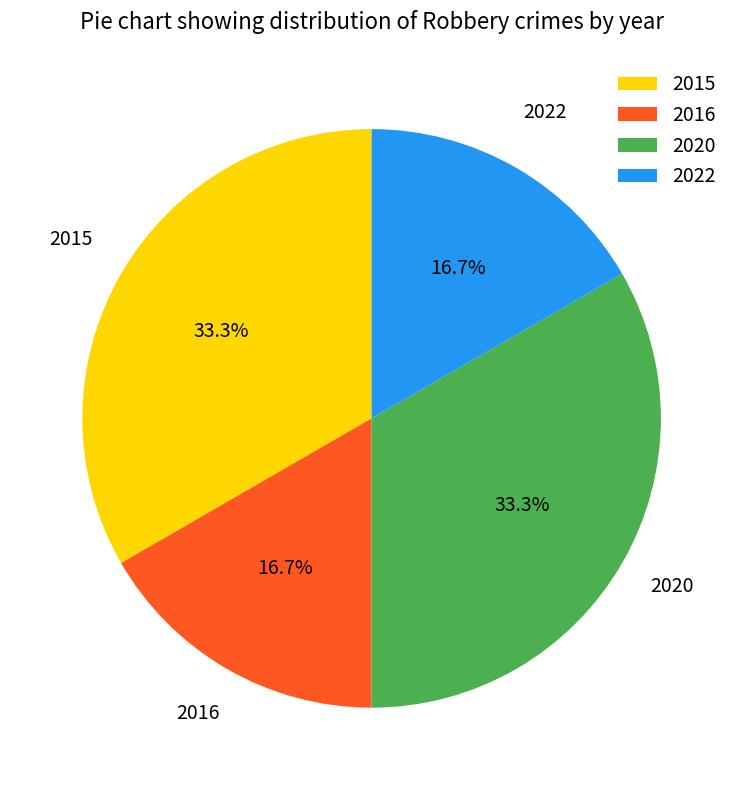

What percentage is the 2016 slice, to the nearest percent?

17%